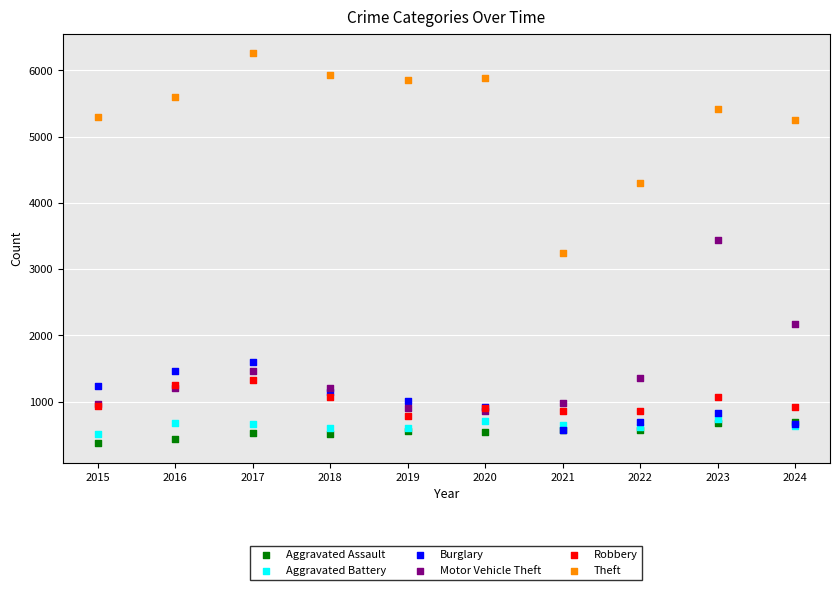

Which series reaches the minimum Y coordinate?

Aggravated Assault